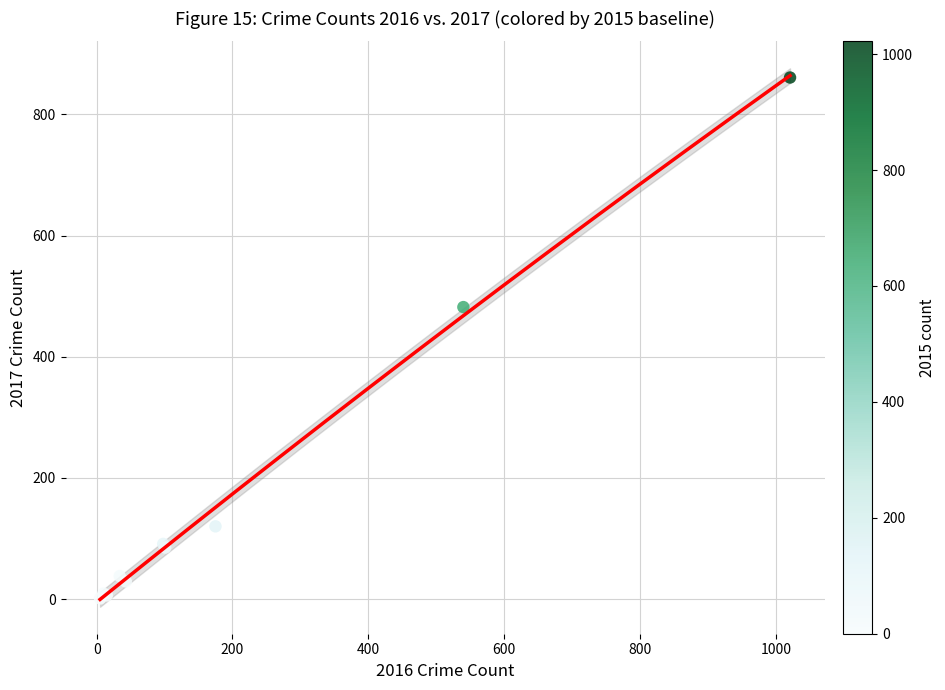

What Y value in the scatter plot is closest to 431?

482